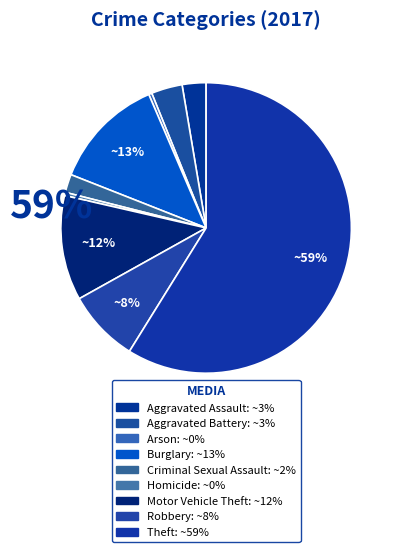

Between Homicide and Burglary, which is larger?

Burglary